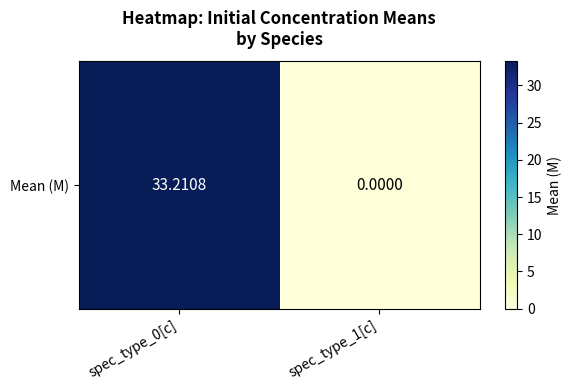

At which label does the data first exceed 33?

spec_type_0[c]